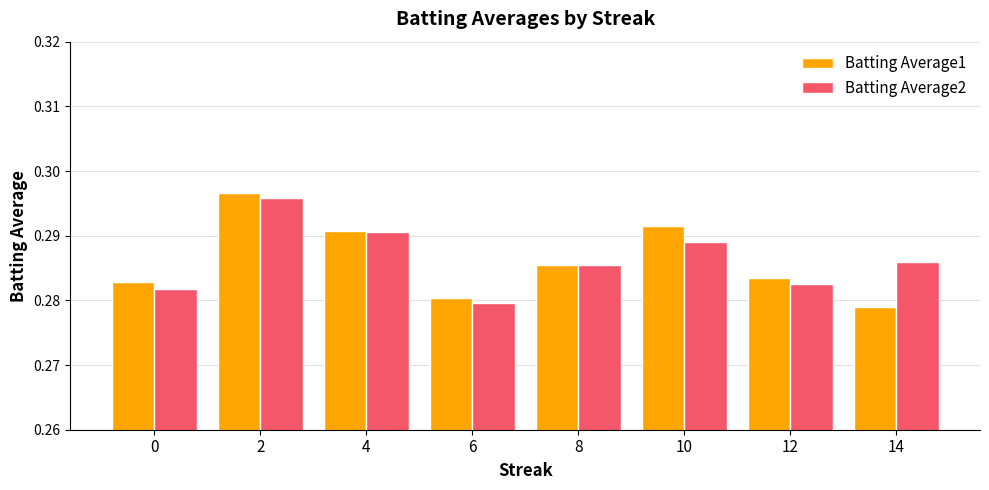

Which series changed the most between 4 and 12?

Batting Average2